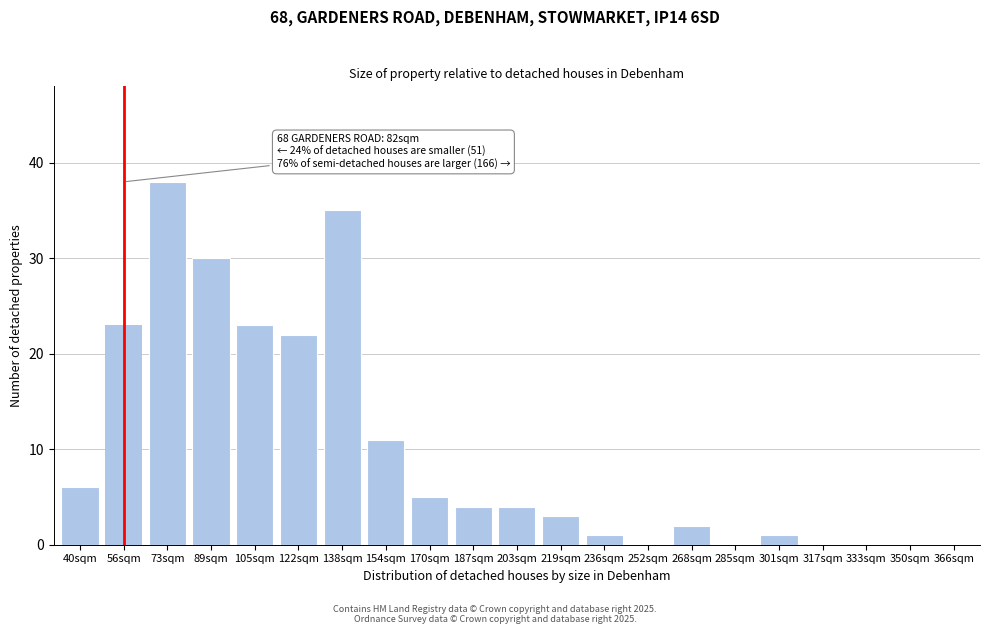

Reading left to right, what are all the values shown in this chart?

40sqm=6	56sqm=23	73sqm=38	89sqm=30	105sqm=23	122sqm=22	138sqm=35	154sqm=11	170sqm=5	187sqm=4	203sqm=4	219sqm=3	236sqm=1	252sqm=0	268sqm=2	285sqm=0	301sqm=1	317sqm=0	333sqm=0	350sqm=0	366sqm=0